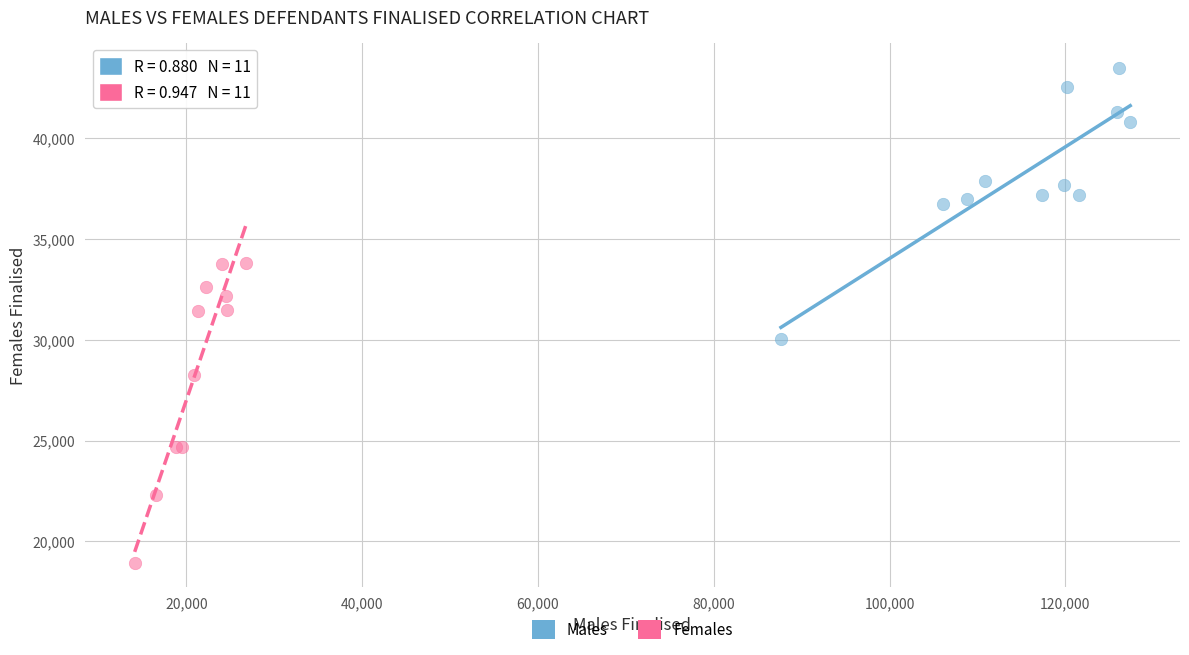

Which series reaches the maximum Y coordinate?

Males